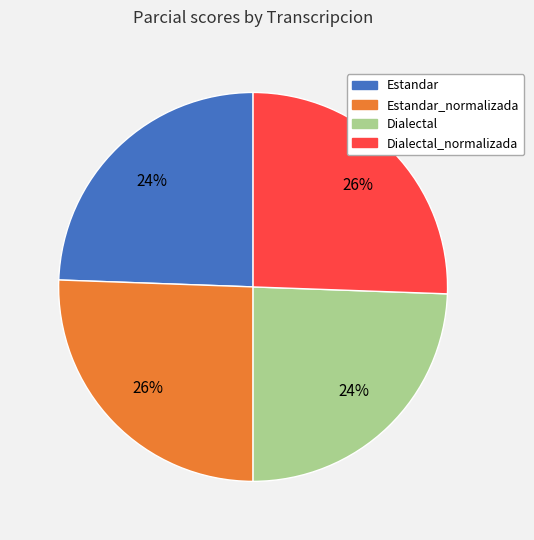

Count the number of slices in the pie.

4